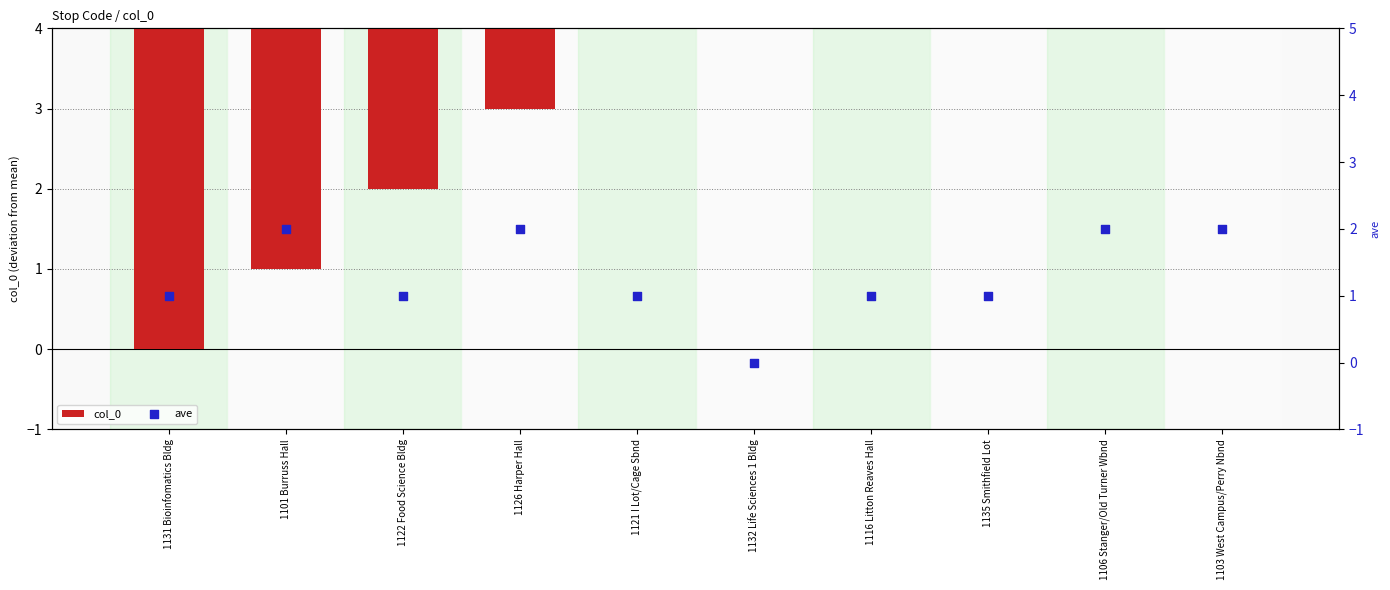

What is the total value across all series at 1135 Smithfield Lot?

3.5